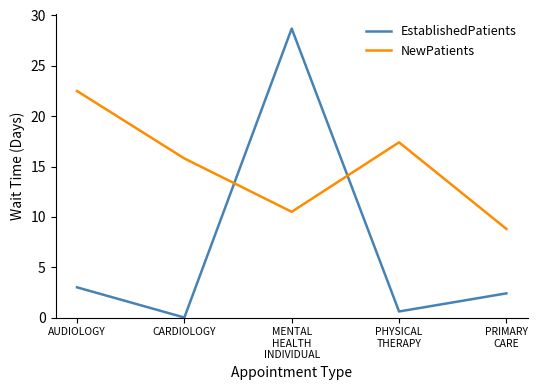

What are all the series names shown in the legend?

EstablishedPatients, NewPatients